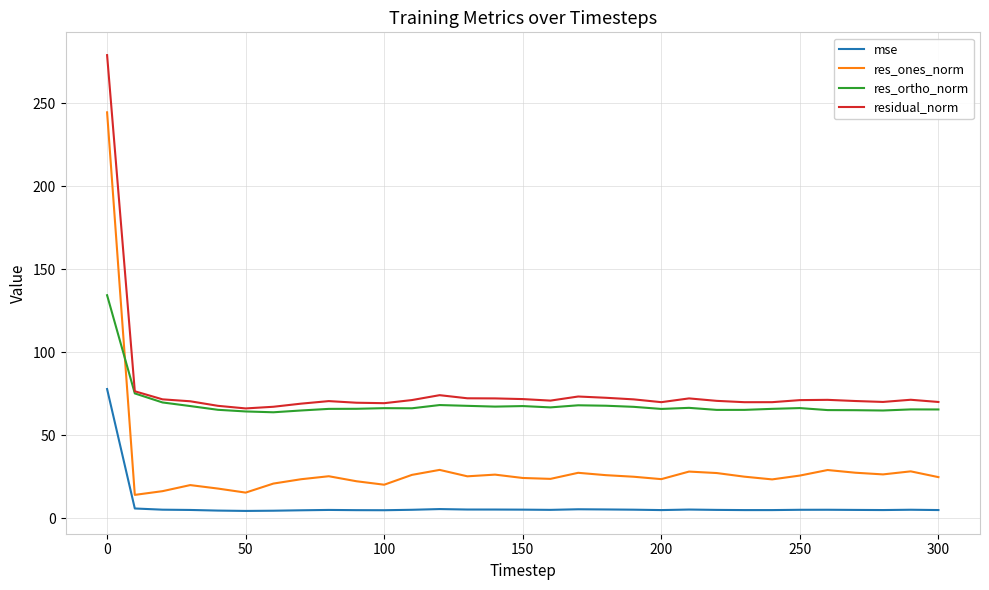

What is the minimum value for residual_norm?

66.1